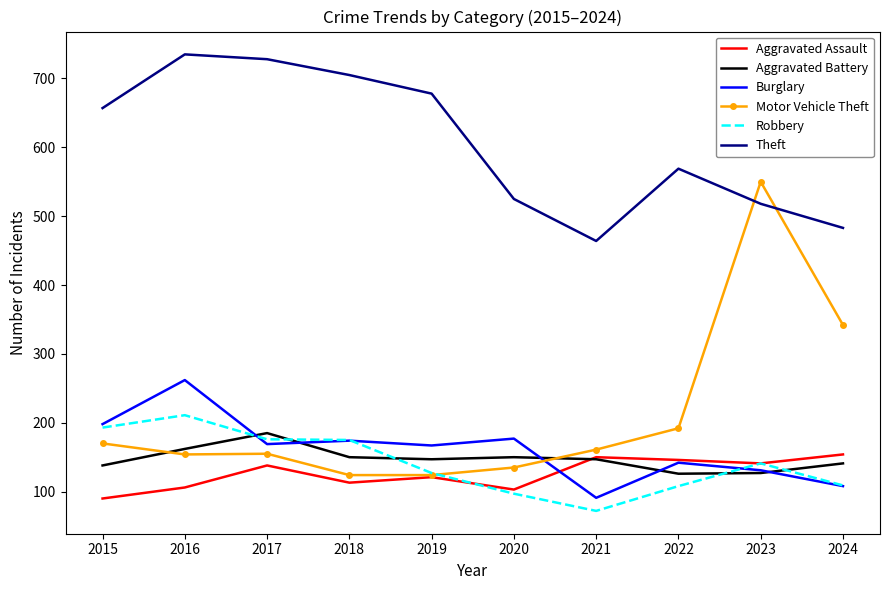

Which series has the largest total across all categories?

Theft